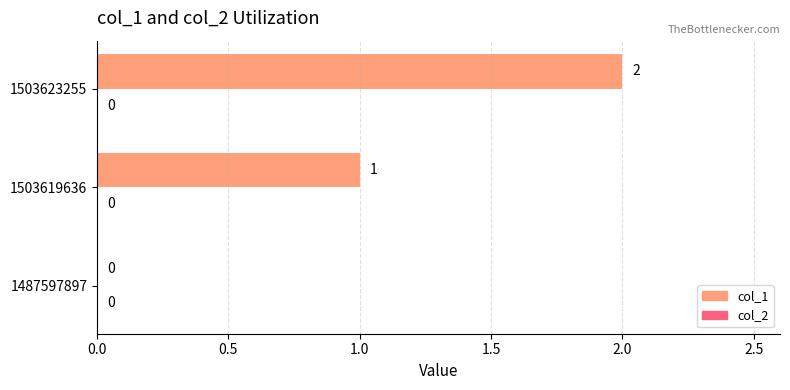

How many values are between 0 and 2?

3